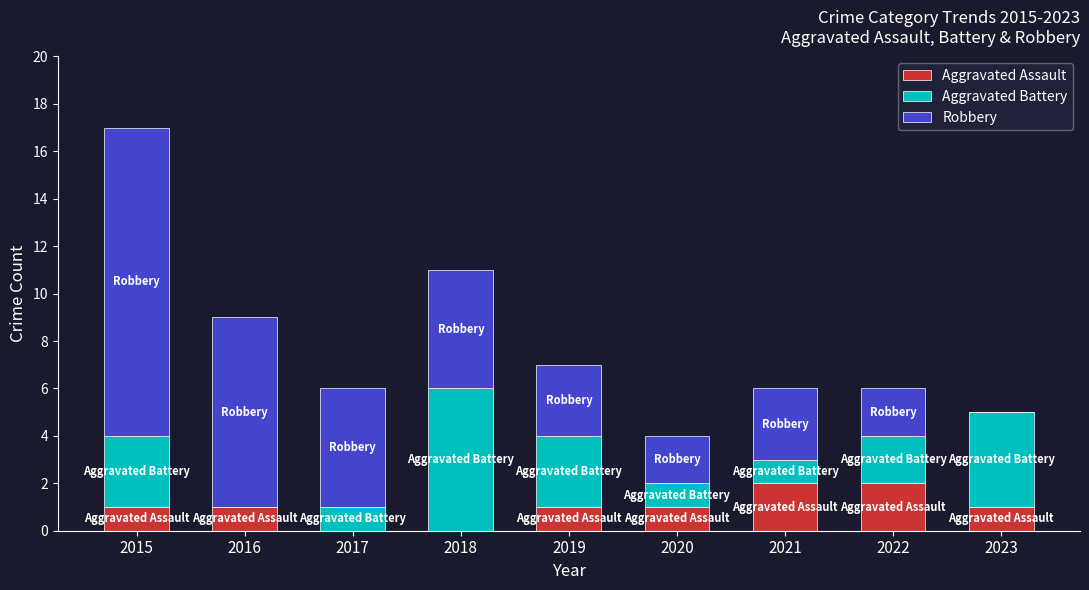

The Aggravated Assault series shows 2 at 2023. True or false?

False